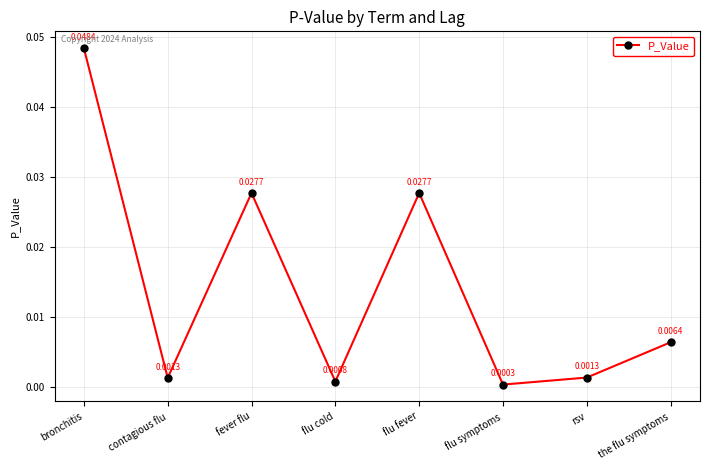

How many points are higher than both their immediate neighbors (excluding endpoints)?

2